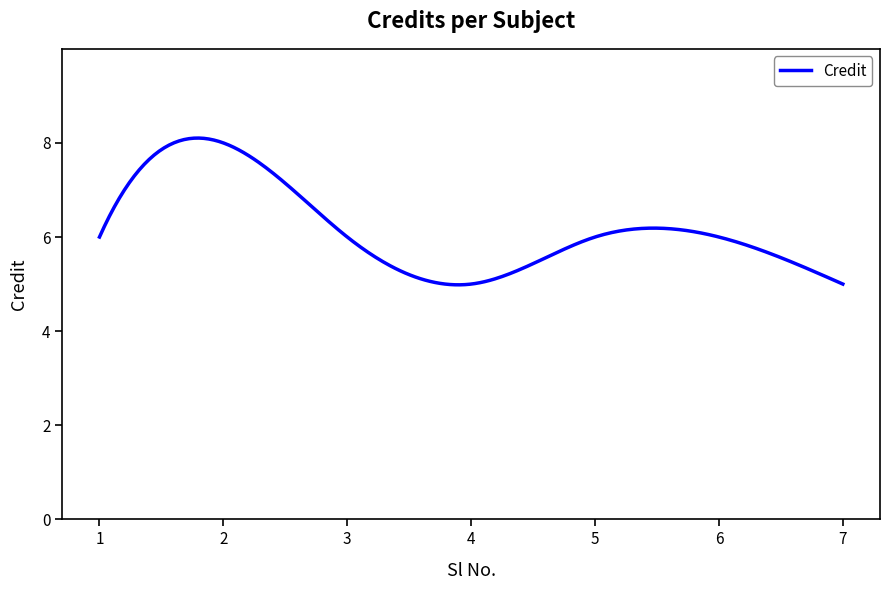

What is the smallest value displayed?

5.0